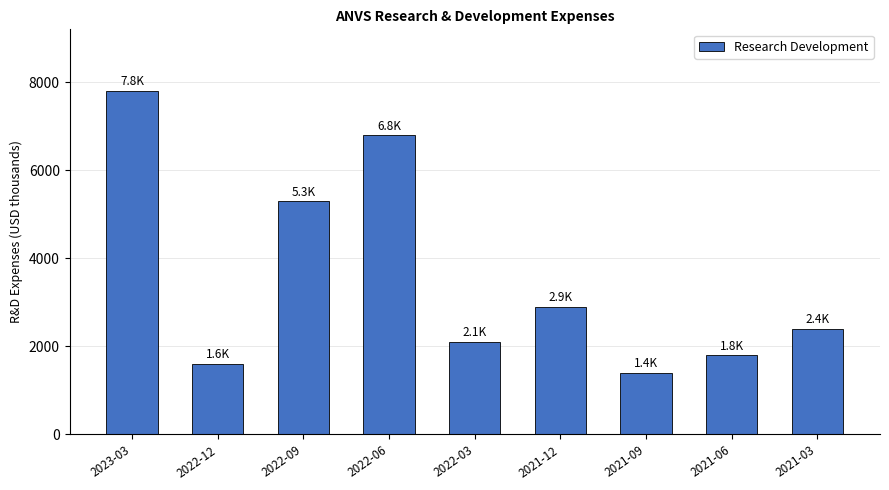

What is the change in value from 2022-12 to 2022-06?

+5200